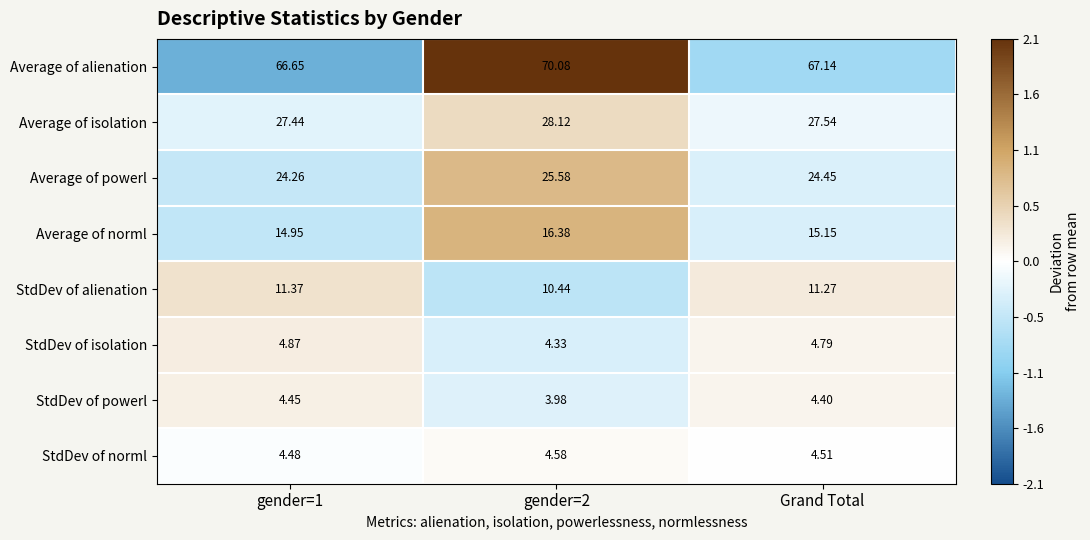

Which series has the largest range (max minus min)?

Average of alienation